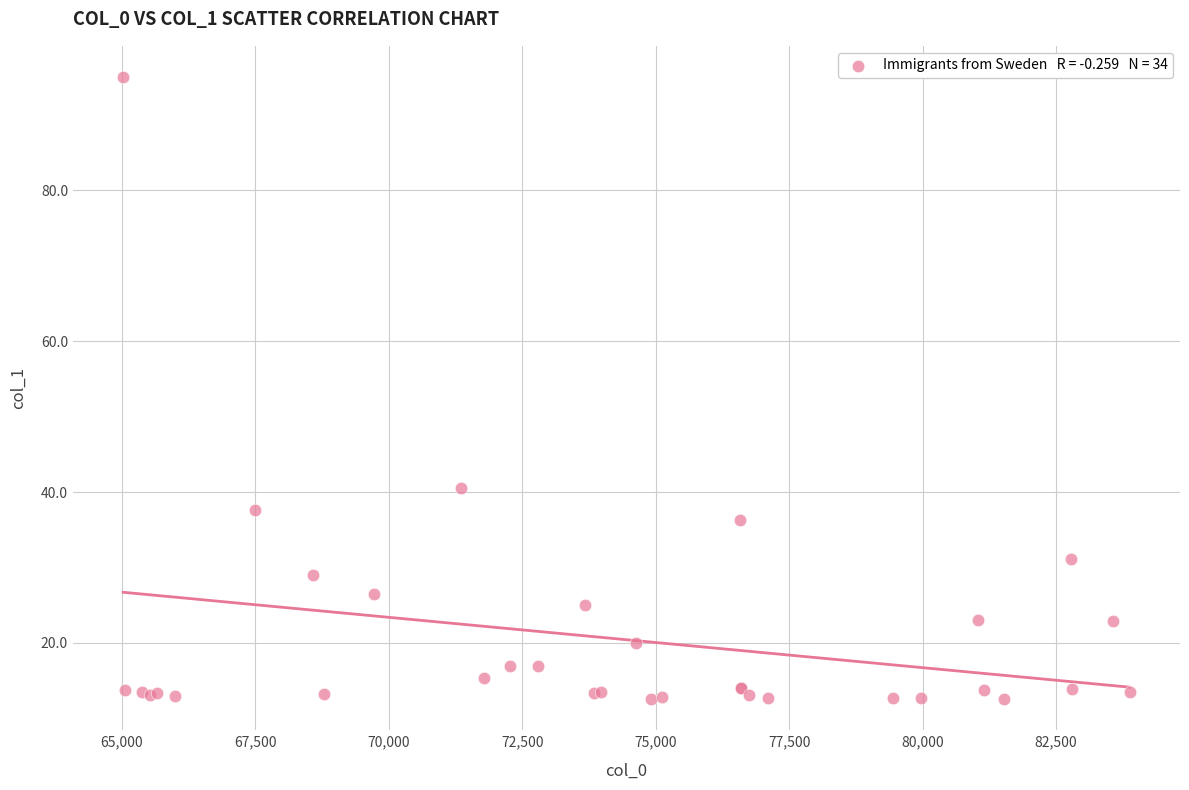

What Y value in the scatter plot is closest to 53?

40.5